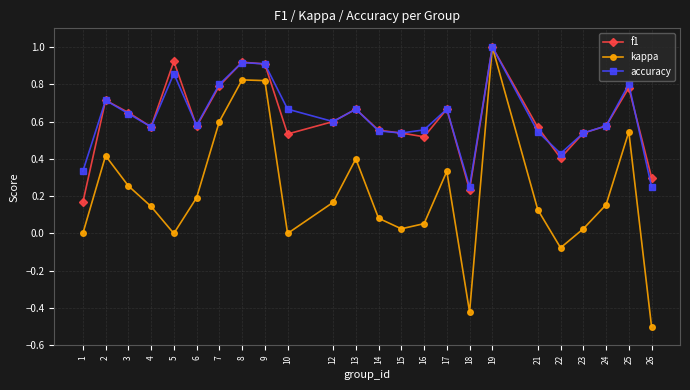

At which category is the sum across all series the highest?

19